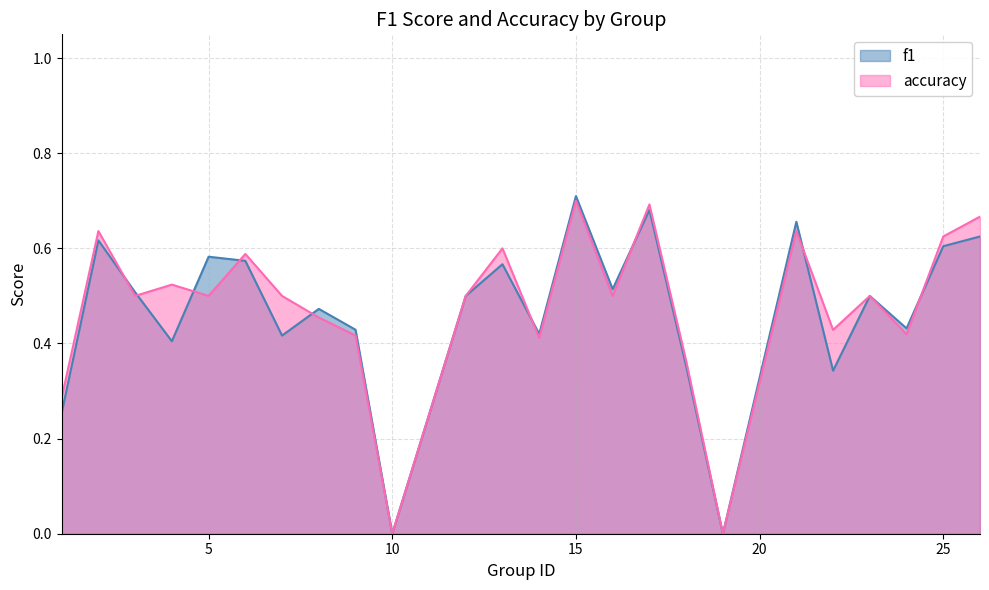

Between 12 and 21, which series saw the biggest shift?

f1